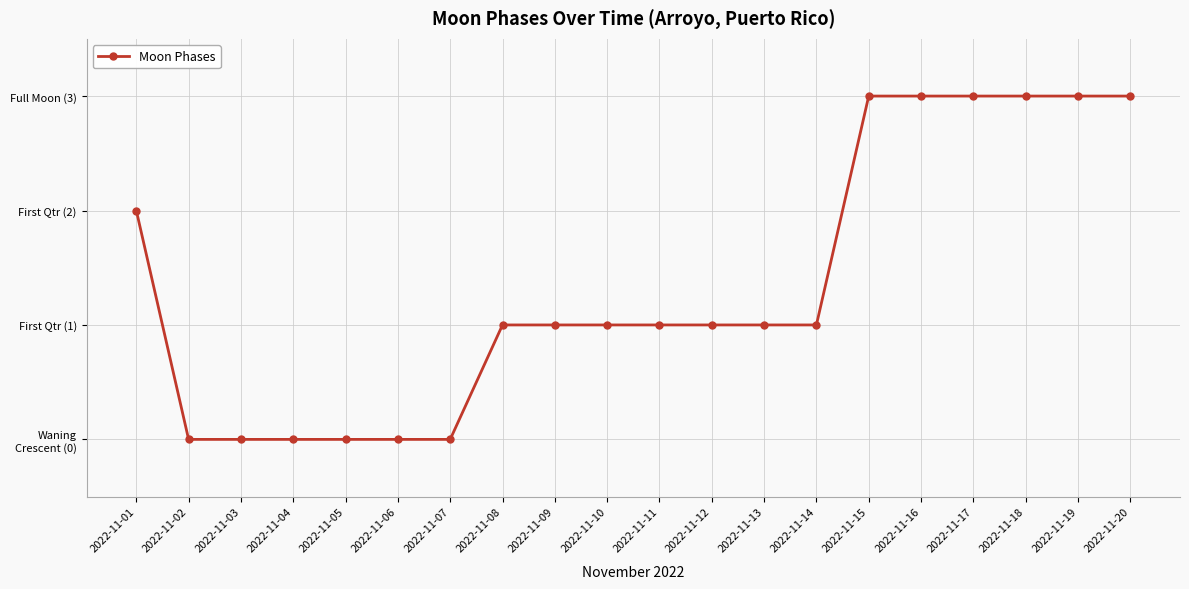

Does the chart have visible grid lines?

Yes